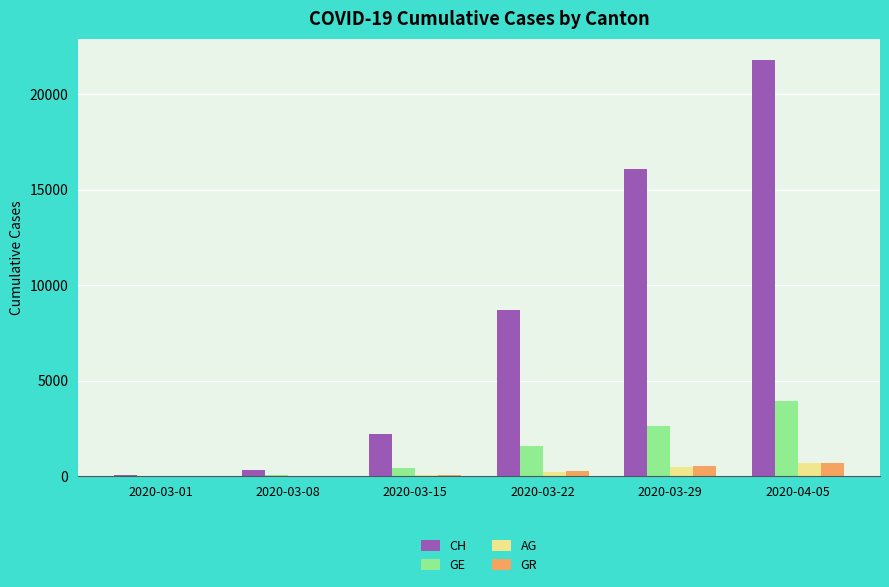

What is the sum of all AG values?

1483